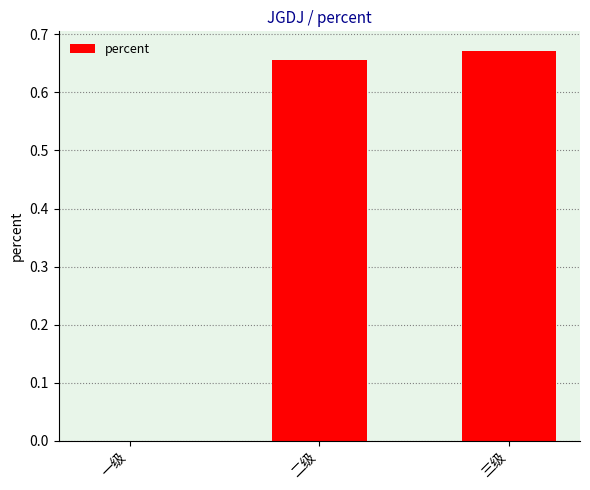

What is the change in value from 一级 to 三级?

+0.7